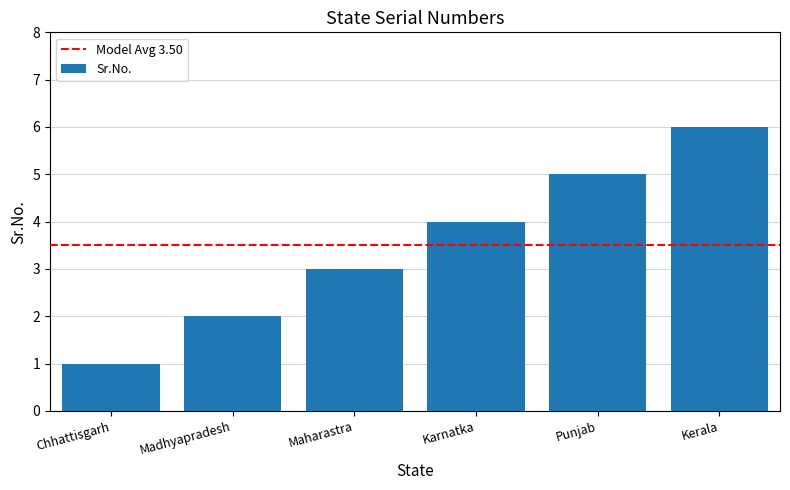

True or false: the data shows 1 at Chhattisgarh.

True